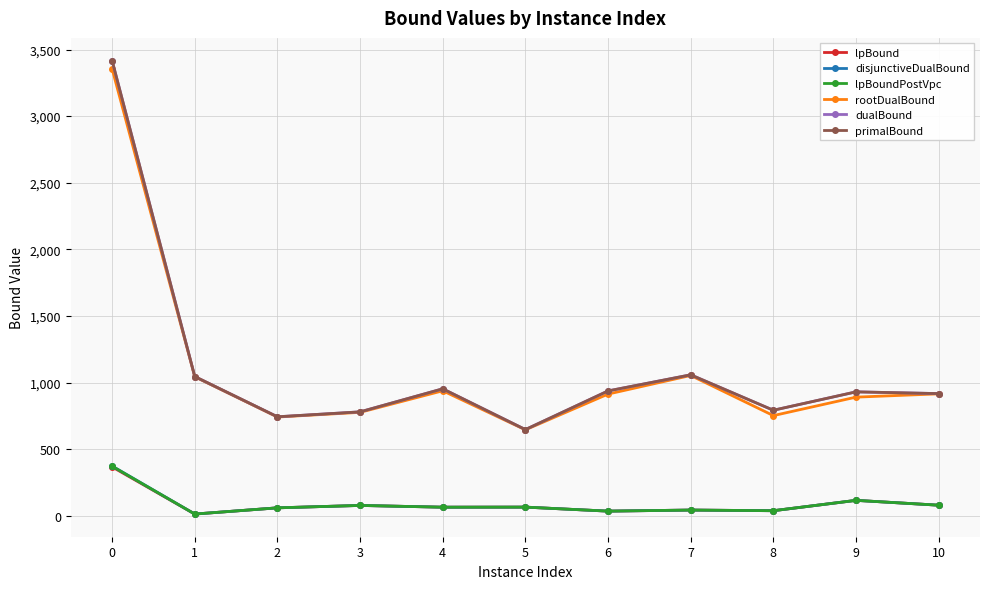

Is this an area chart (filled region under the line)?

No